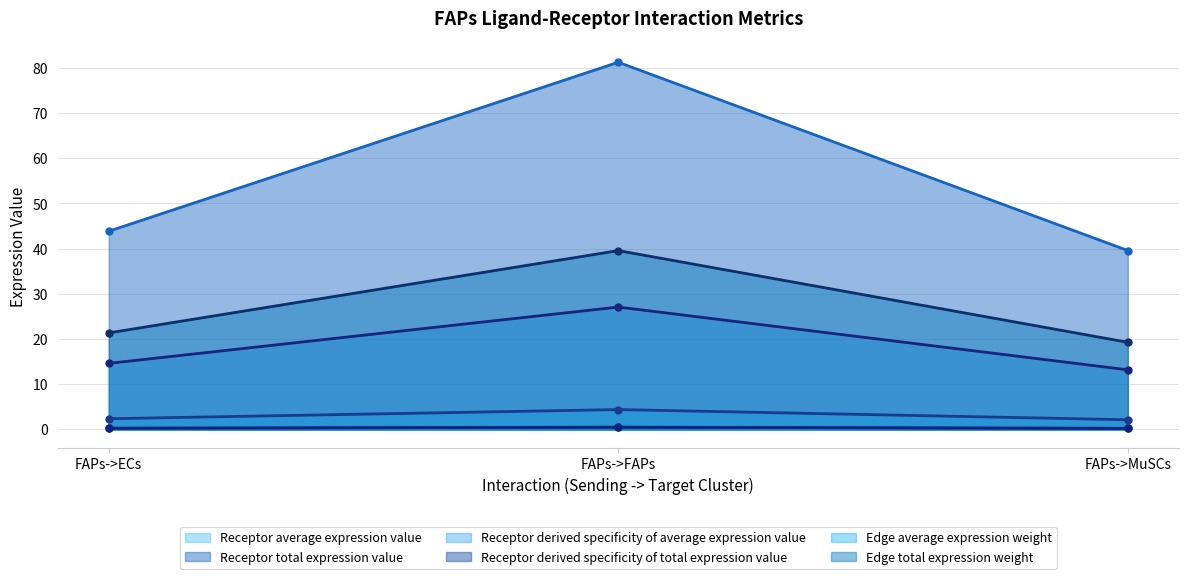

What are all the series names shown in the legend?

Receptor average expression value, Receptor total expression value, Receptor derived specificity of average expression value, Receptor derived specificity of total expression value, Edge average expression weight, Edge total expression weight